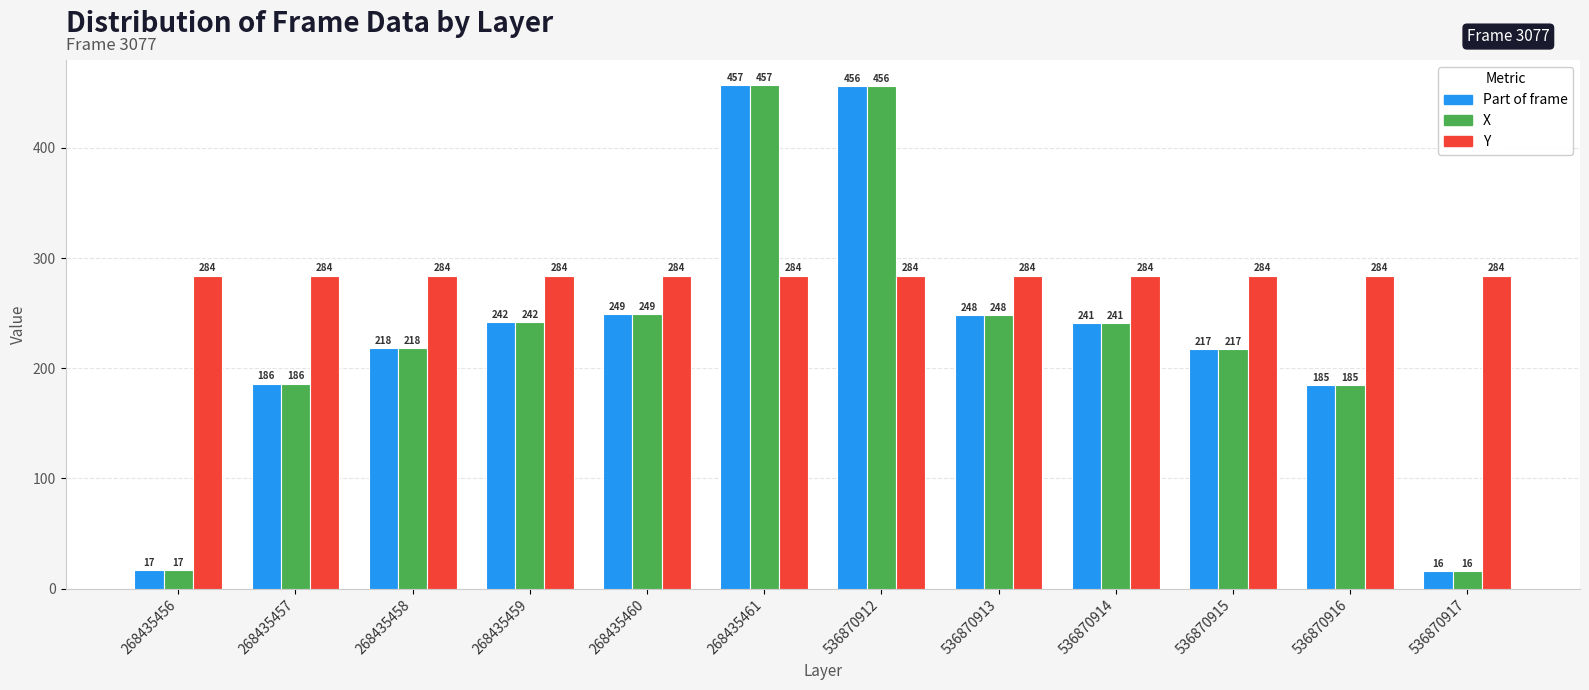

At which category is the sum across all series the highest?

268435461